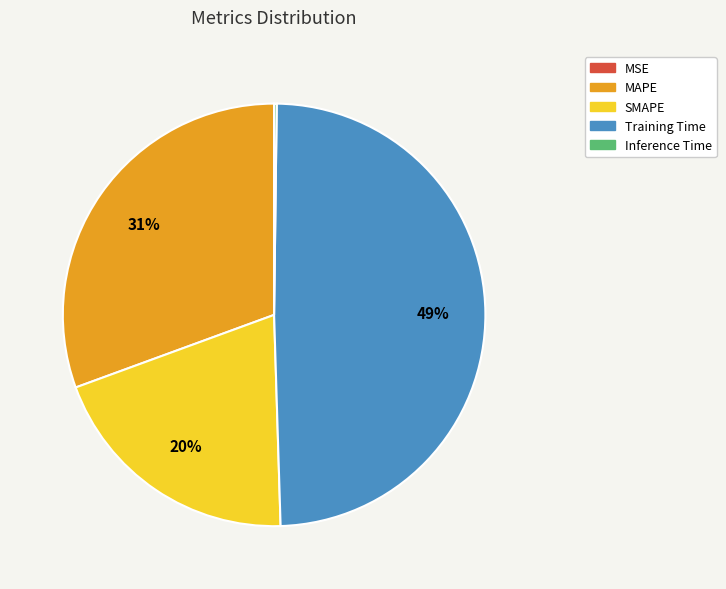

True or false: SMAPE accounts for 20% of the total.

True